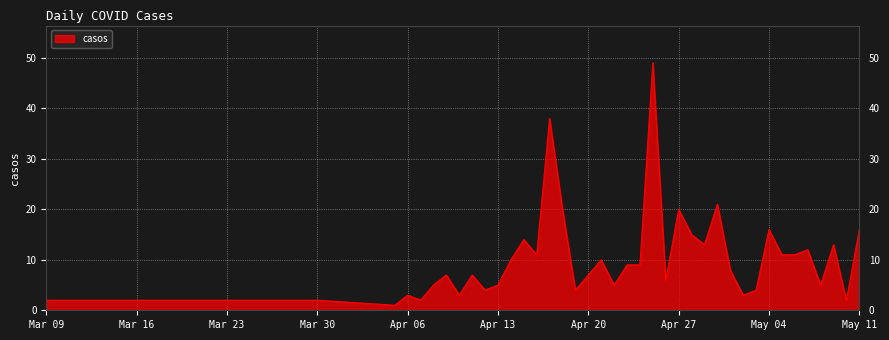

What is the difference between the maximum and minimum values?

48